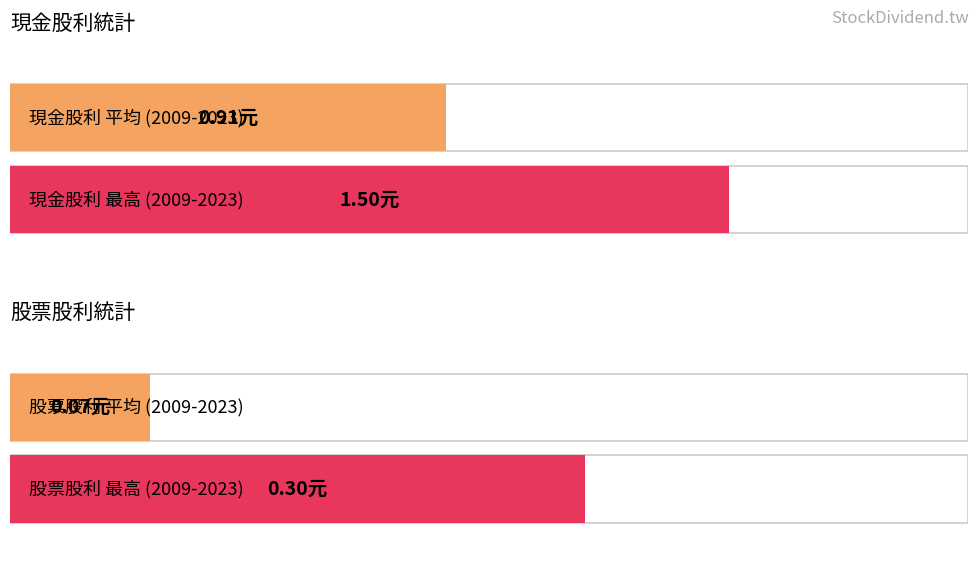

Rank the series at 2015 from highest to lowest value.

現金股利, 股票股利